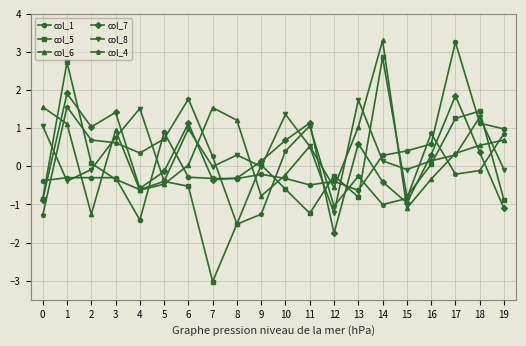

What is the difference between the maximum and minimum values in the col_4 series?

3.3